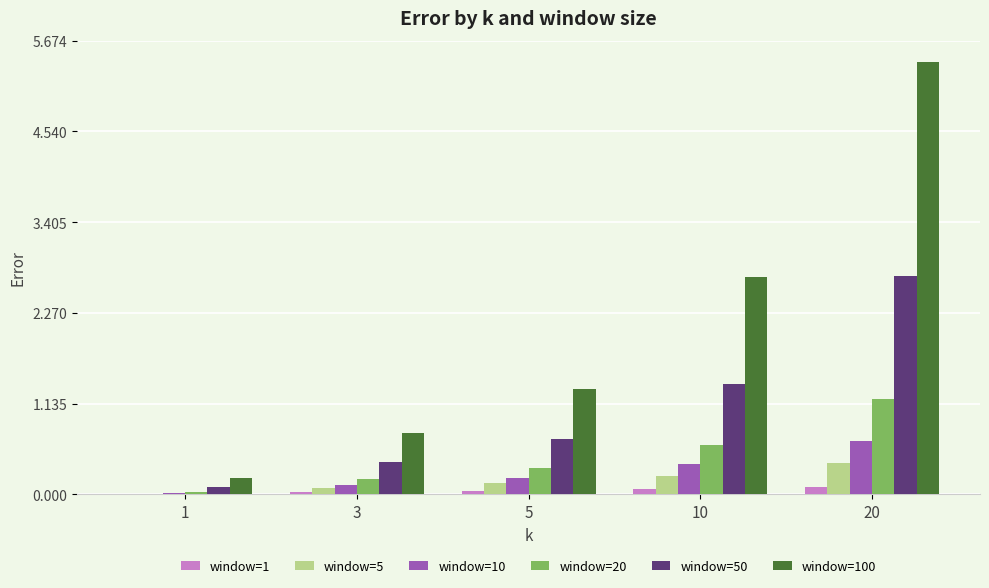

Which series has the largest total across all categories?

window=100